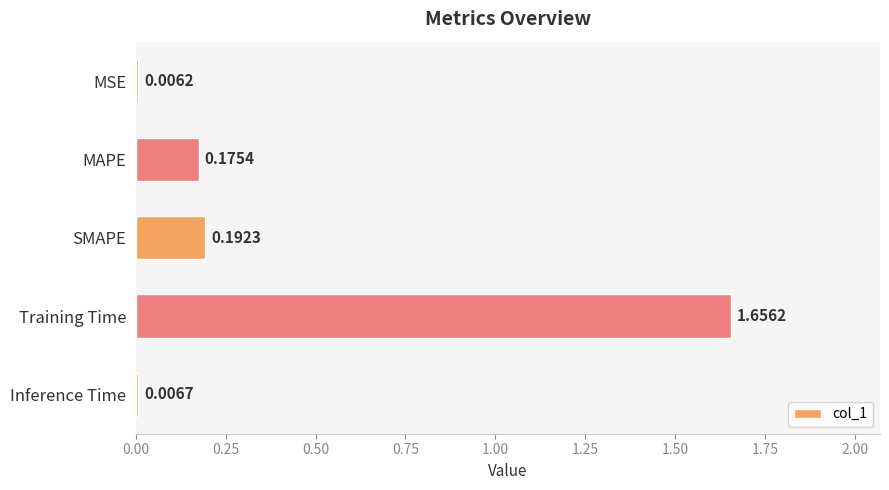

Rank the categories by value from highest to lowest.

Training Time, SMAPE, MAPE, Inference Time, MSE